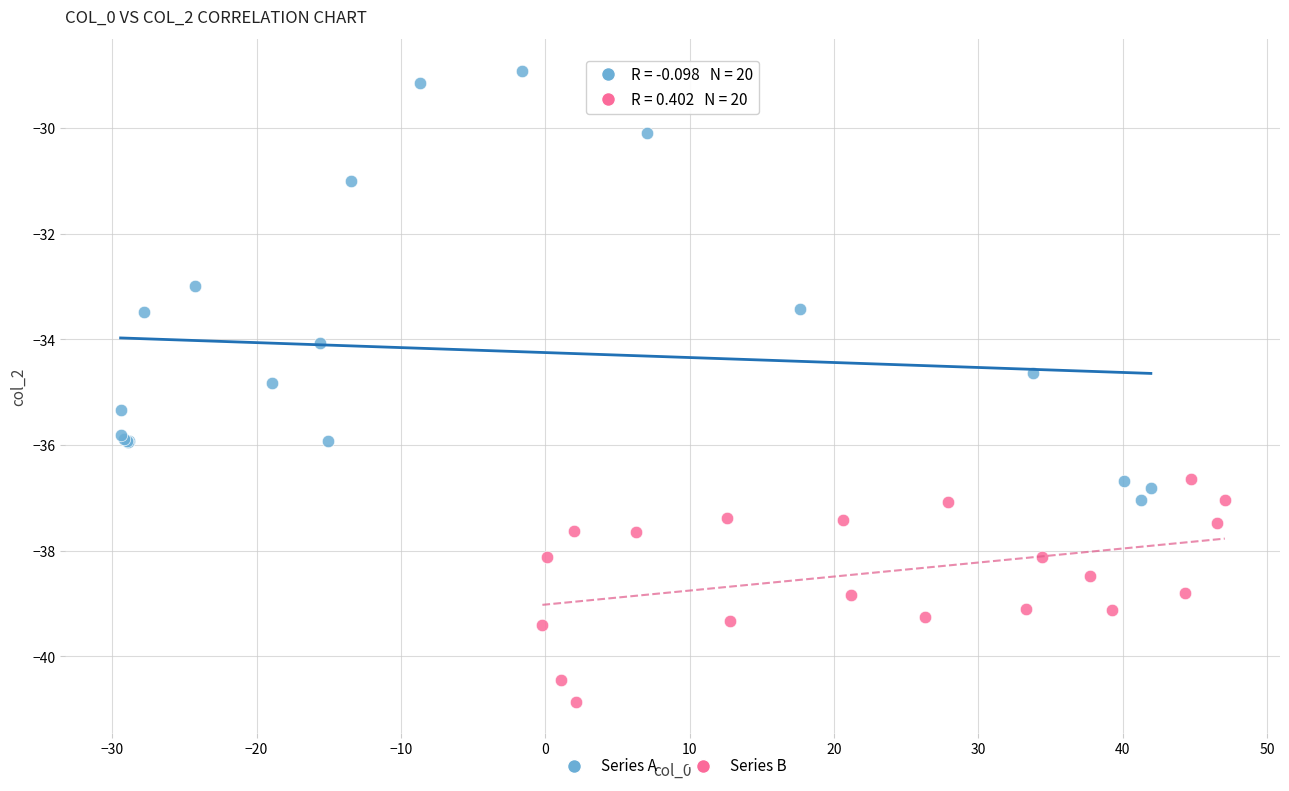

Which series contains the lowest Y value?

Series B